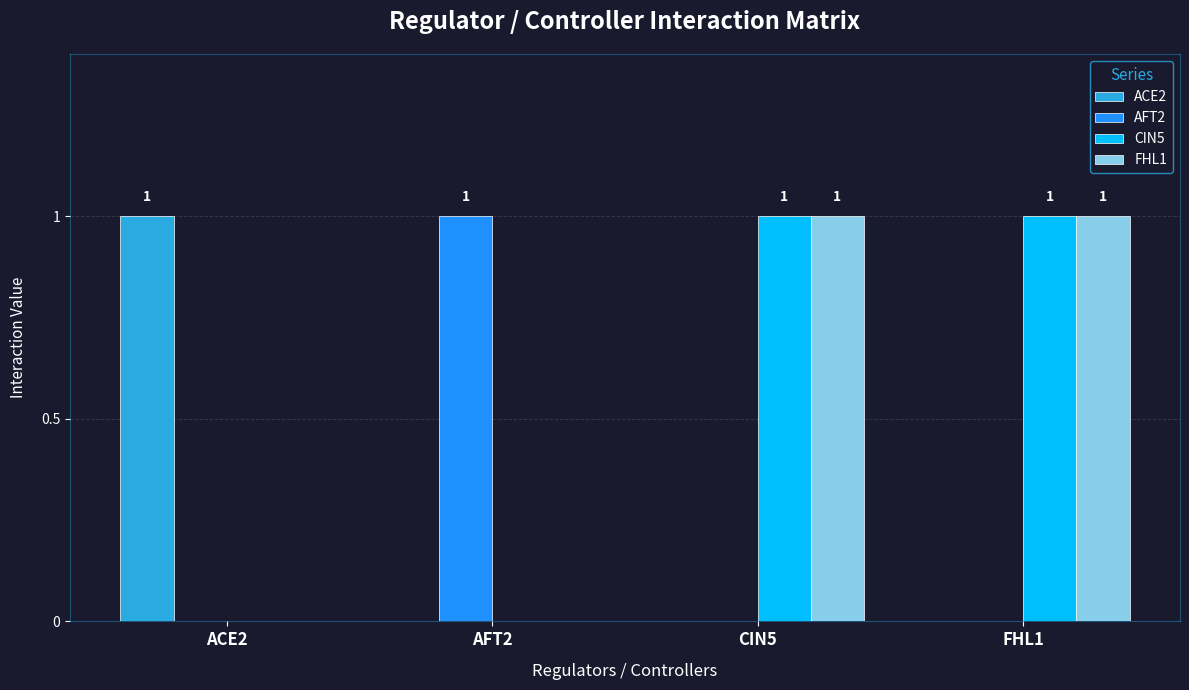

What is the maximum value shown in the chart?

1